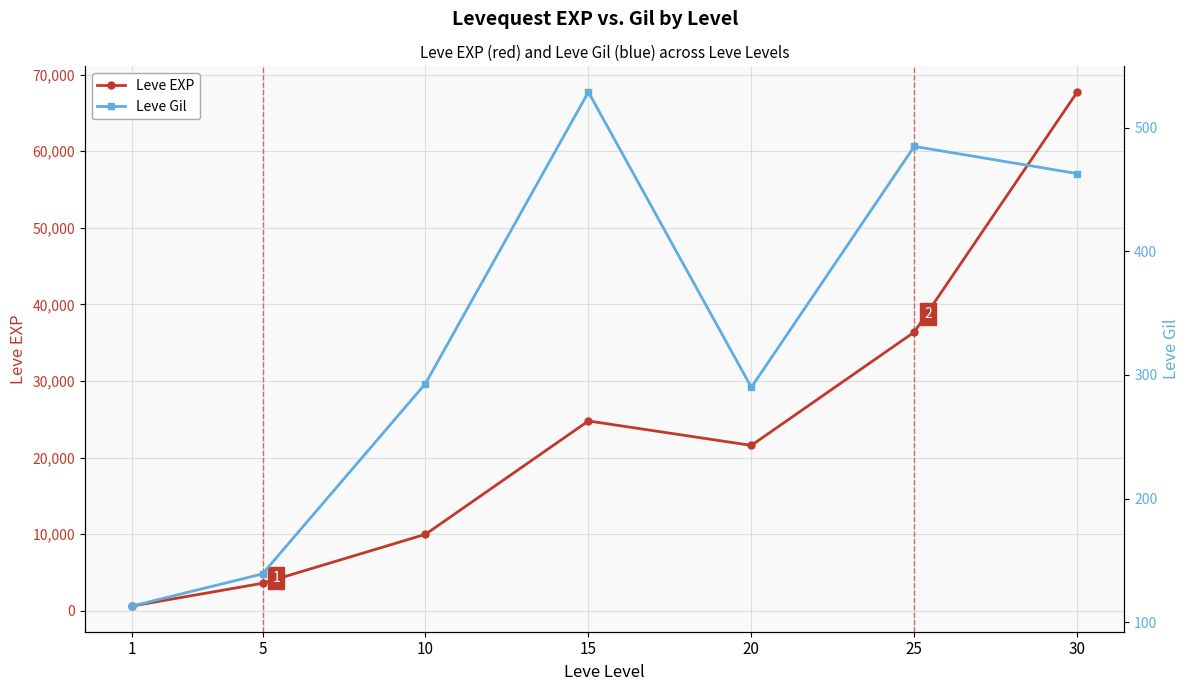

List the series in order of their peak value, highest first.

Leve EXP, Leve Gil